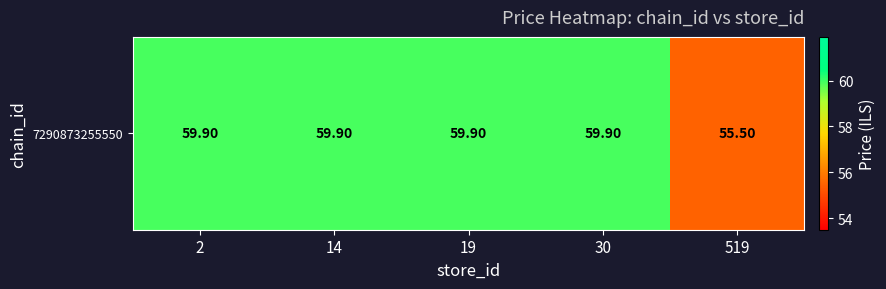

How many data points are less than 59?

1